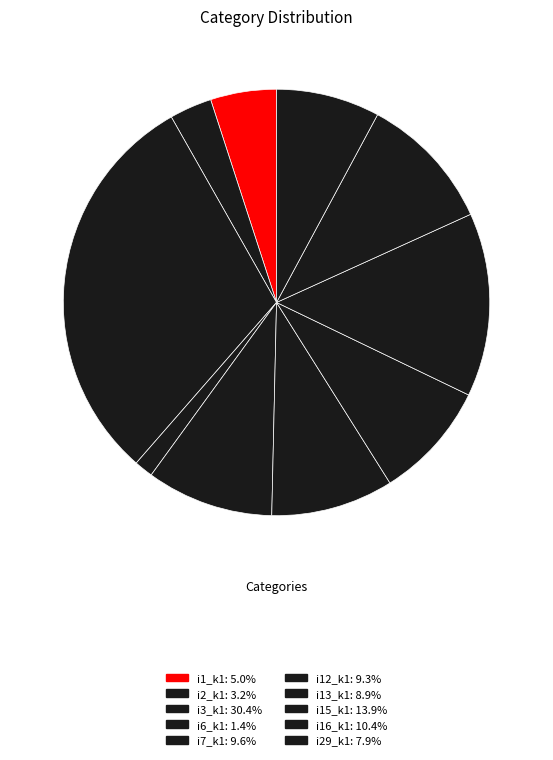

Count the number of slices in the pie.

10